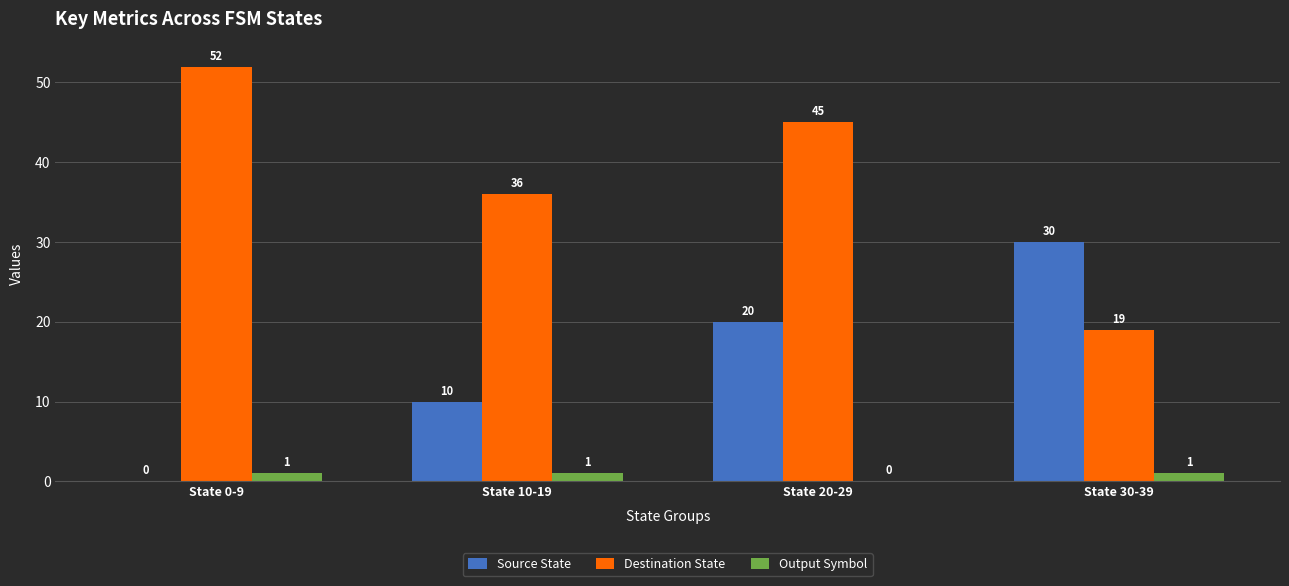

Reading right to left, list all the values displayed in this chart.

Source State: State 30-39=30	State 20-29=20	State 10-19=10	State 0-9=0
Destination State: State 30-39=19	State 20-29=45	State 10-19=36	State 0-9=52
Output Symbol: State 30-39=1	State 20-29=0	State 10-19=1	State 0-9=1